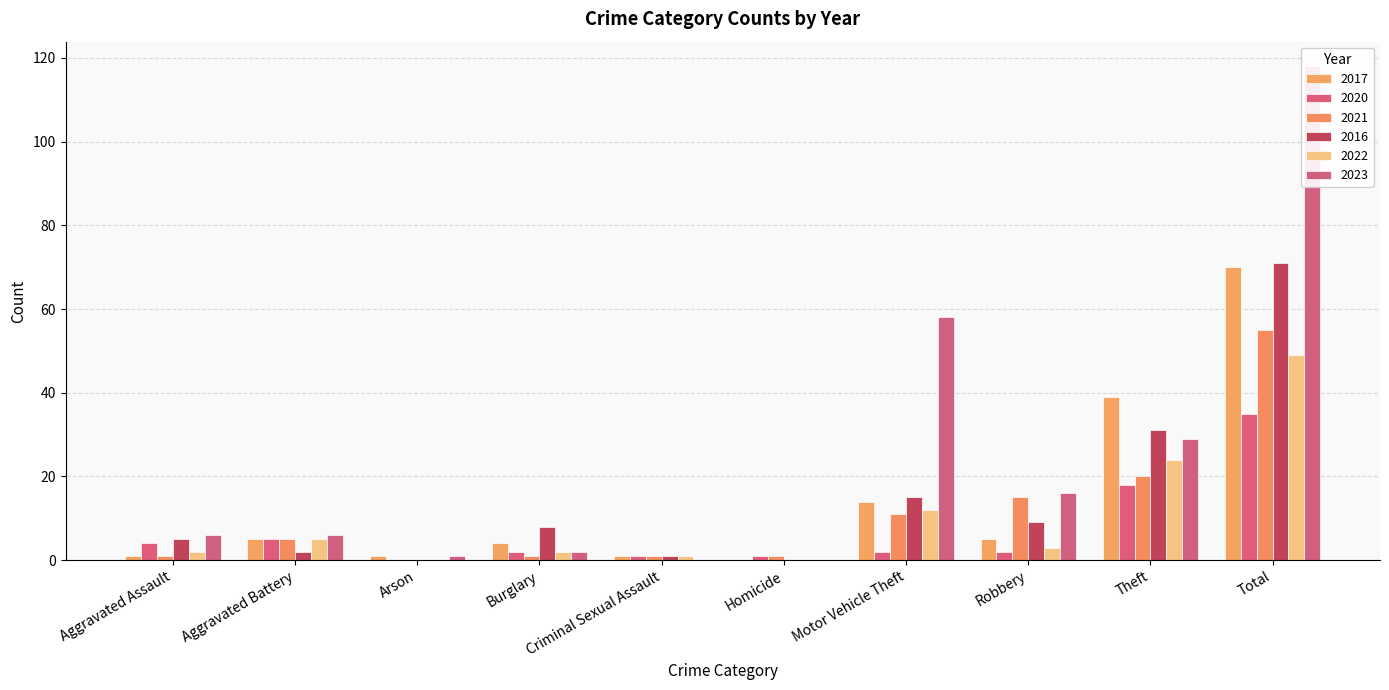

Which category has the highest value across all series?

Total